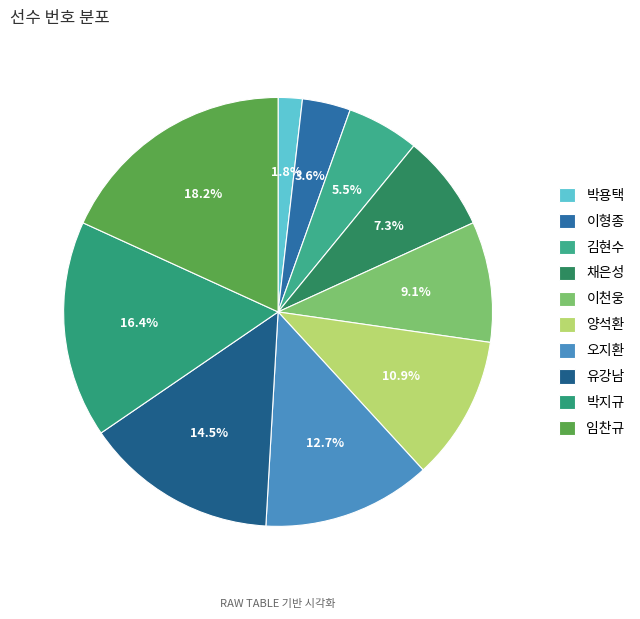

Is there any slice that represents more than half of the pie?

No